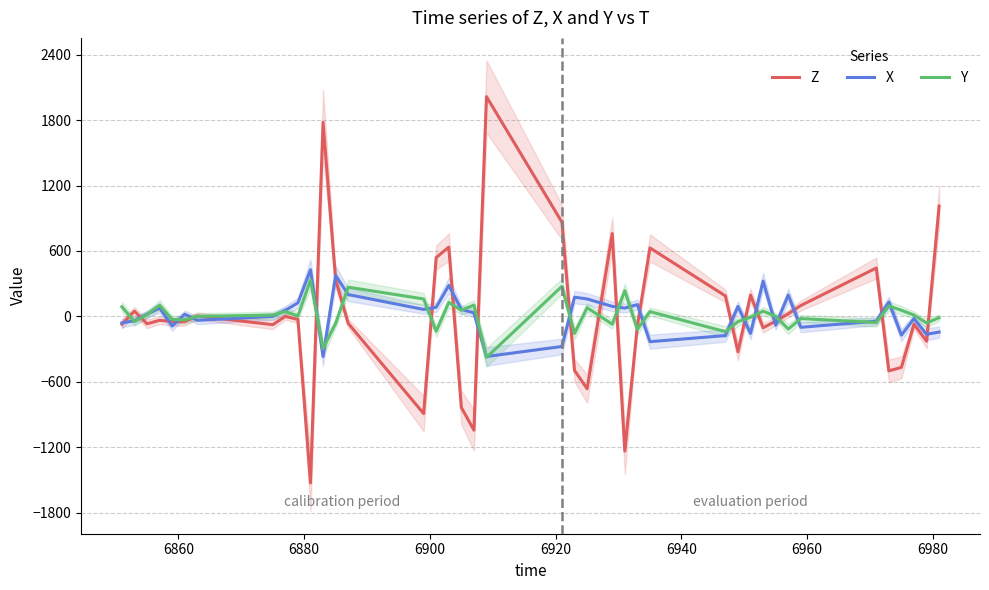

Reading right to left, transcribe all the data shown in this chart.

Z: 1012	-228	-72	-468	-500	444	100	24	-44	-104	196	-324	188	628	-84	-1236	760	-664	-496	864	2016	-1044	-836	636	540	-892	-64	336	1780	-1528	-28	0	-76	4	-48	-48	-36	-68	48	-72
X: -144	-164	-20	-172	132	-44	-100	196	-80	324	-156	92	-176	-232	108	76	92	160	176	-276	-368	32	64	284	84	64	200	376	-368	428	124	56	0	-36	20	-88	76	20	-40	-60
Y: -12	-60	12	56	96	-56	-20	-116	0	48	-8	-48	-140	44	-120	236	-72	80	-156	276	-376	104	56	128	-136	160	268	-64	-296	332	4	44	12	0	-32	-28	104	16	-48	88